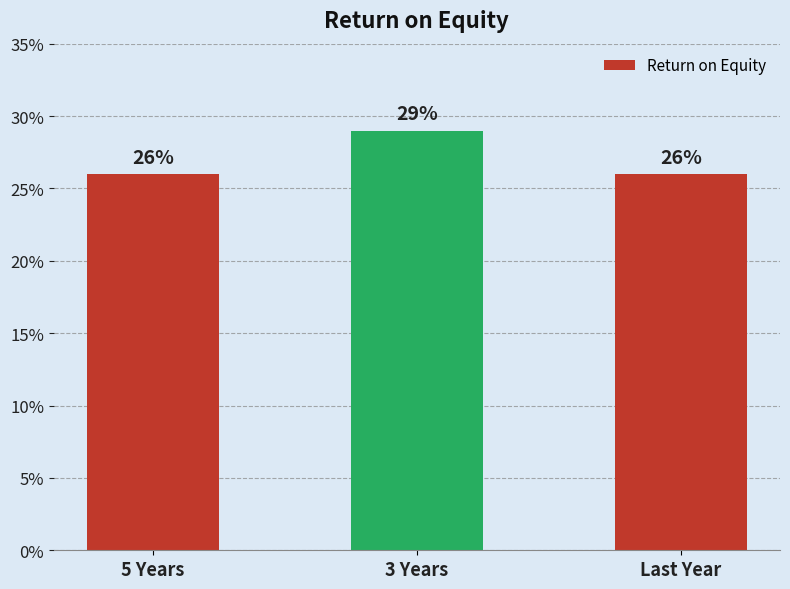

Count the values in the range 26 to 29.

3